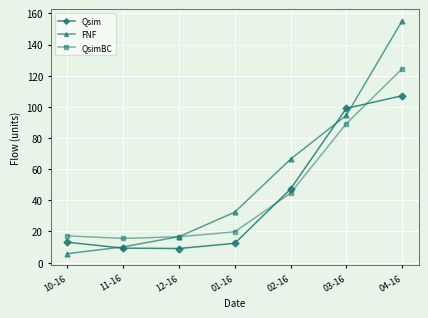

Where is QsimBC nearest to the value 70?

03-16